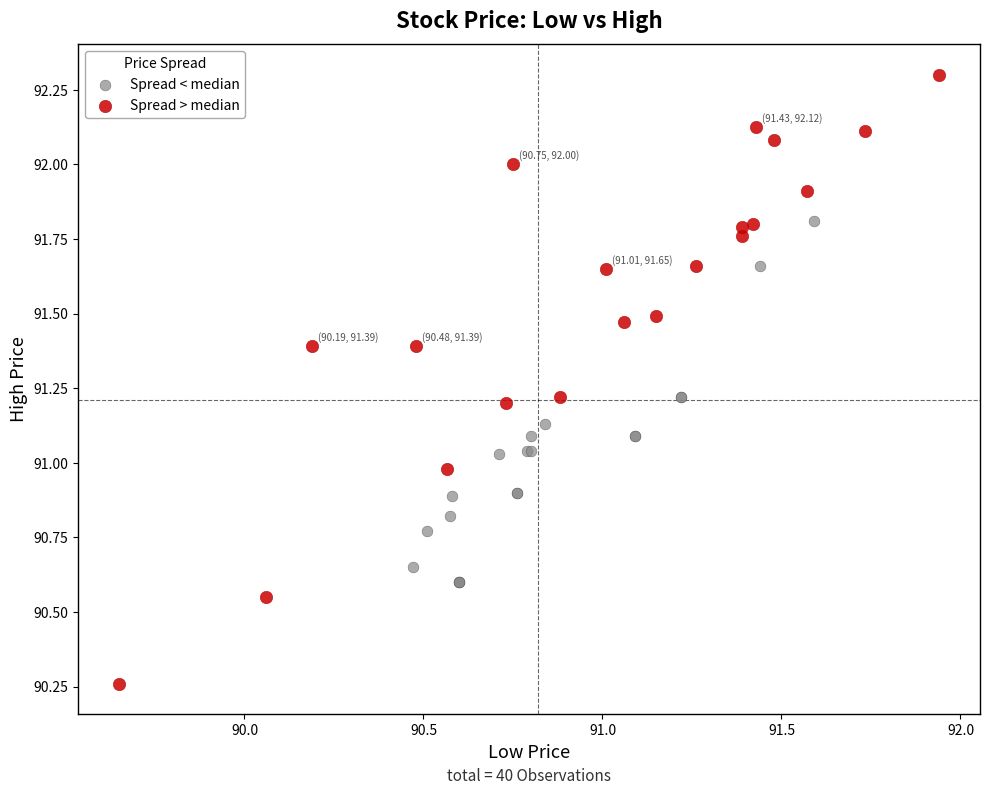

Which series reaches the minimum Y coordinate?

Spread > median